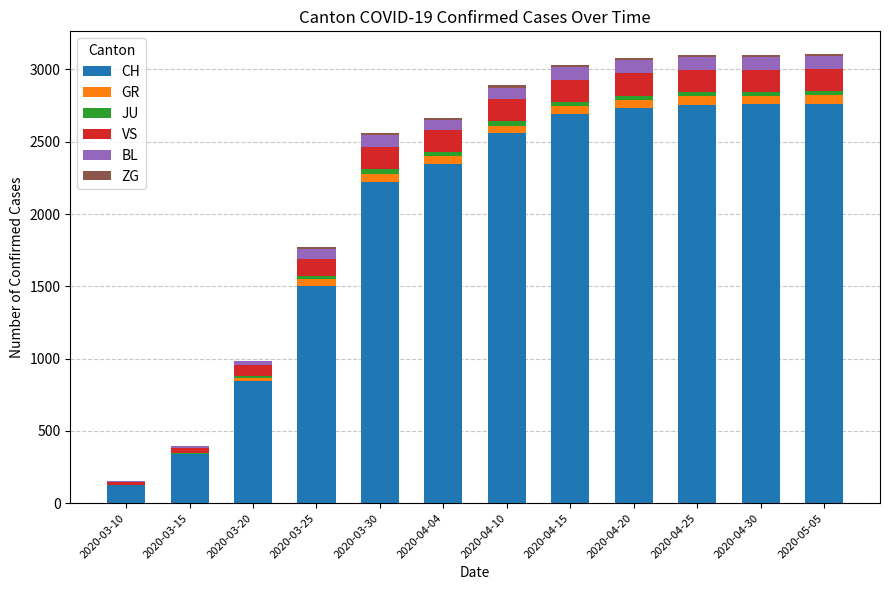

What is the sum of all ZG values?

127